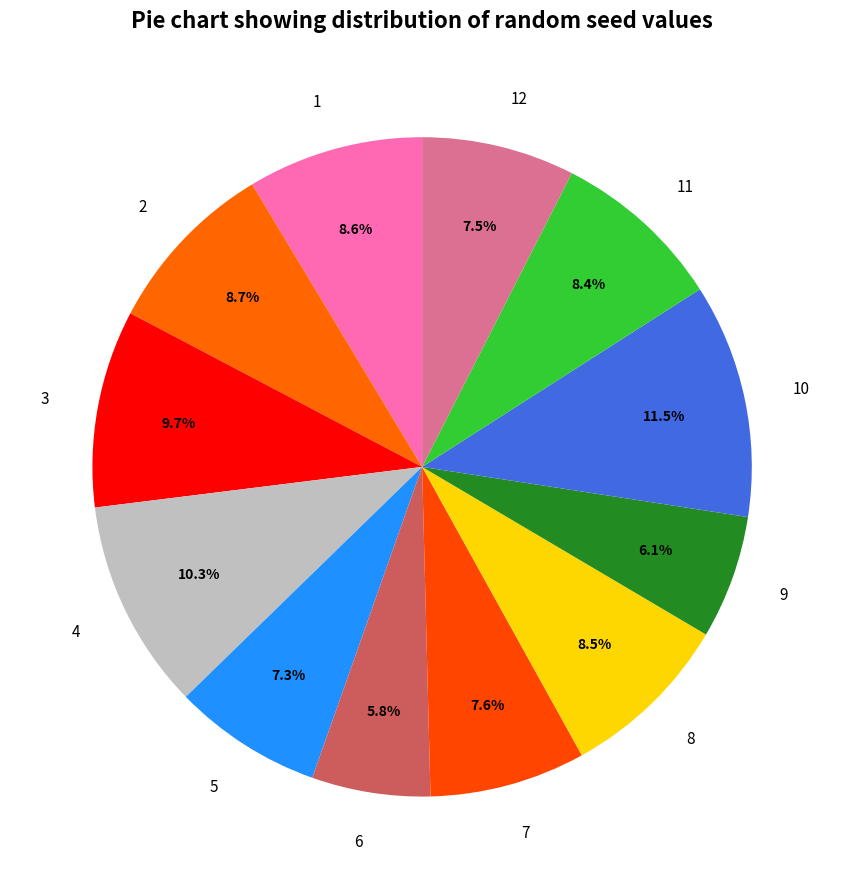

To the nearest percent, what is the combined percentage of 6 and 8?

14%